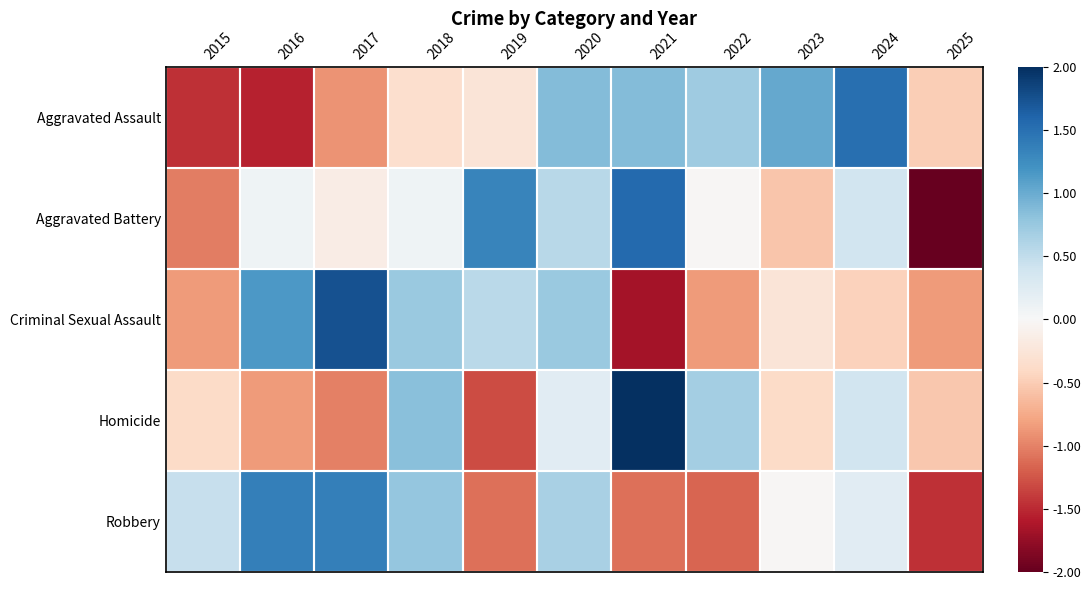

What is the maximum value shown in the chart?

2.4